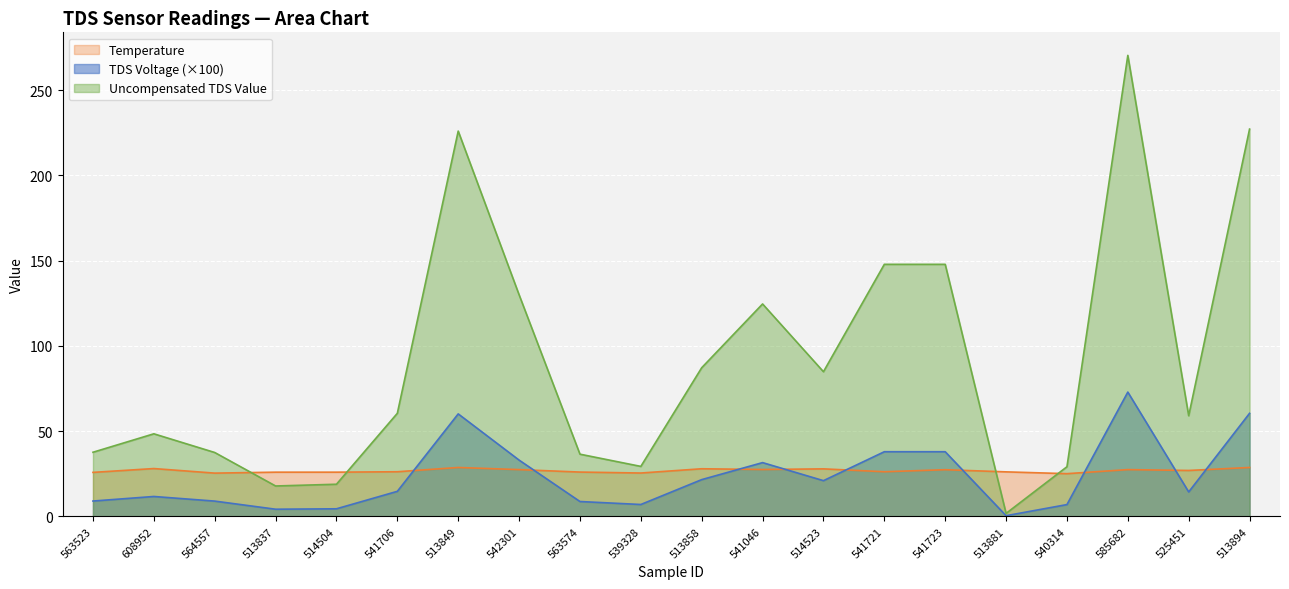

Which series ends up on top after the final intersection of TDS Voltage and Temperature?

TDS Voltage